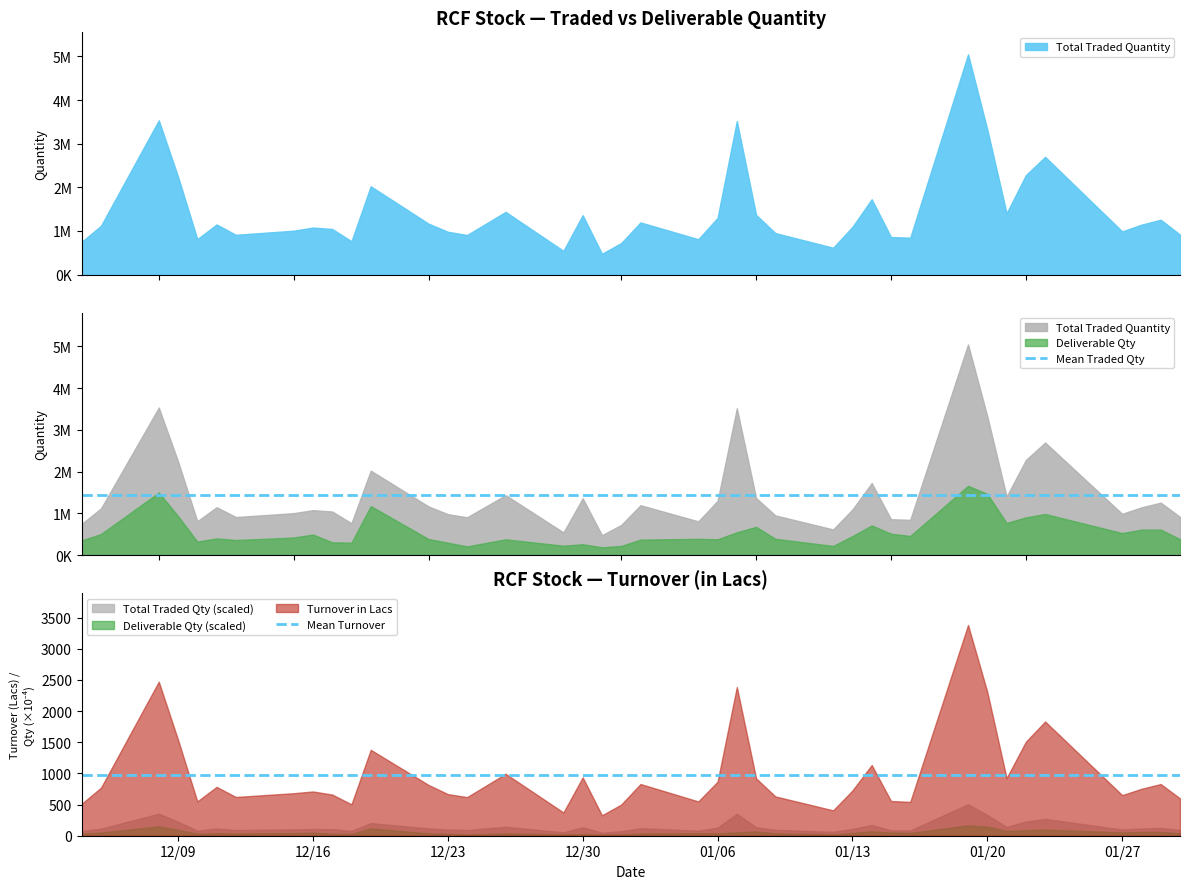

What is the highest value of the Deliverable Qty (scaled) series?

166.0